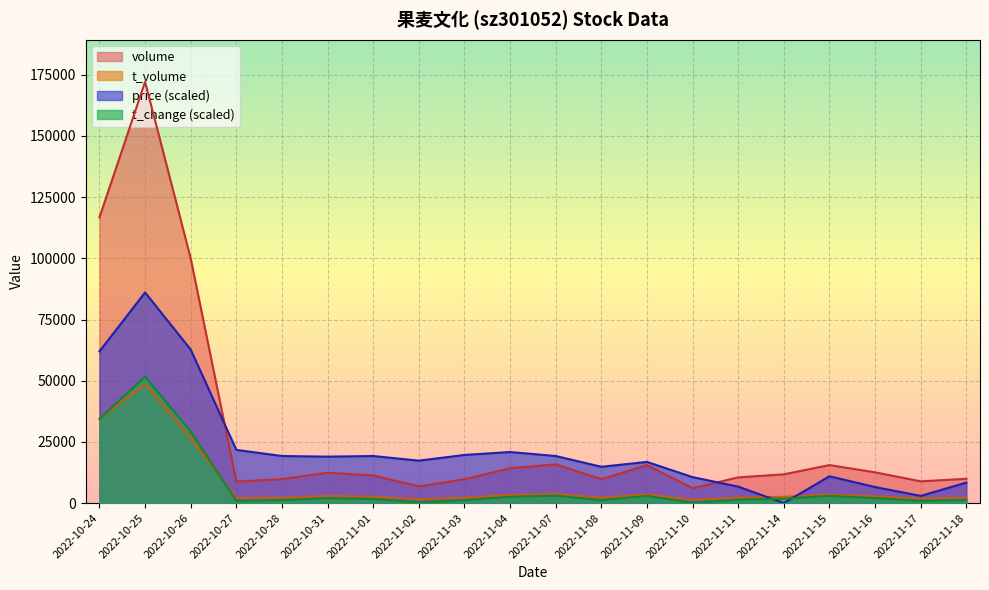

Which category has the lowest value across all series?

2022-11-14